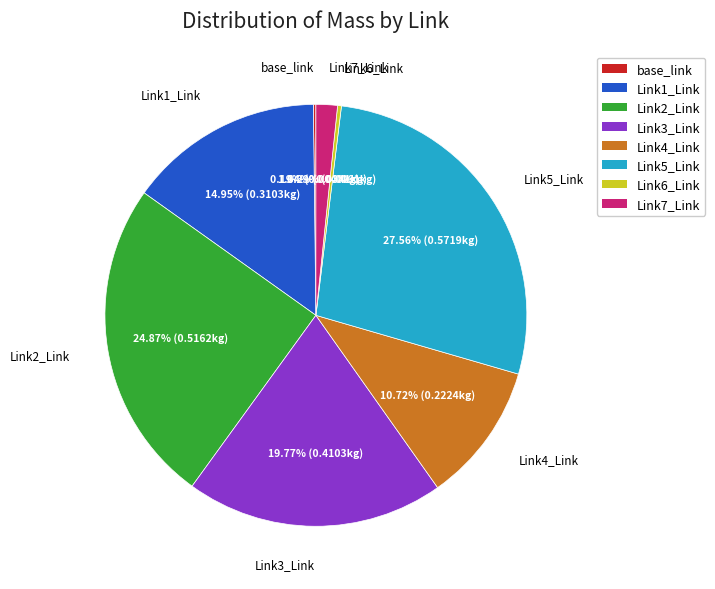

Which category has the biggest portion of the pie?

Link5_Link